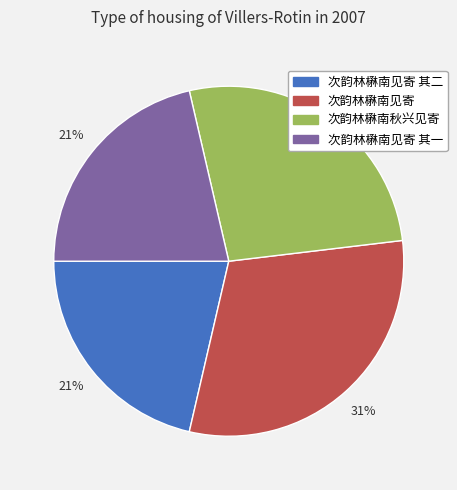

Is it true that 次韵林楙南见寄 其二 is 21% of the pie?

True